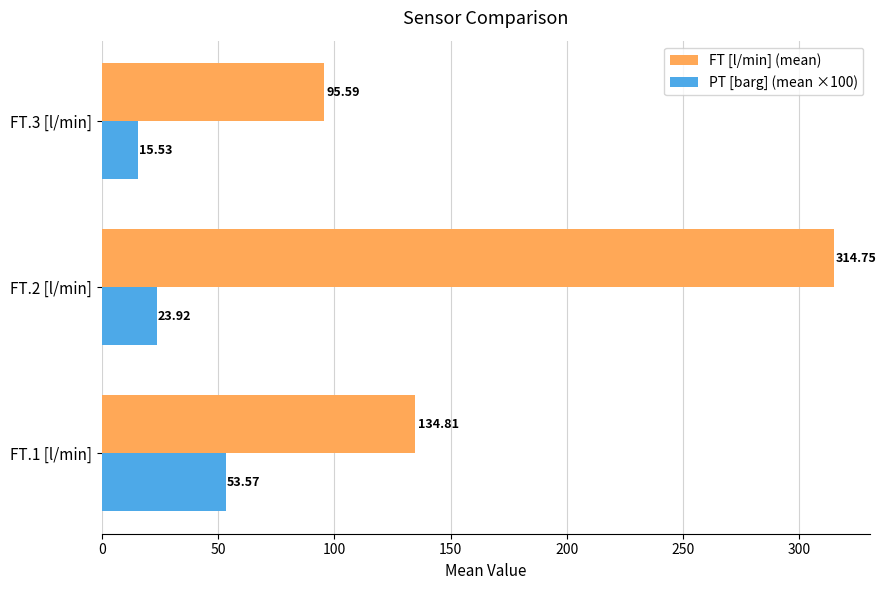

What is the difference between the maximum and minimum values in the FT [l/min] (mean) series?

219.2